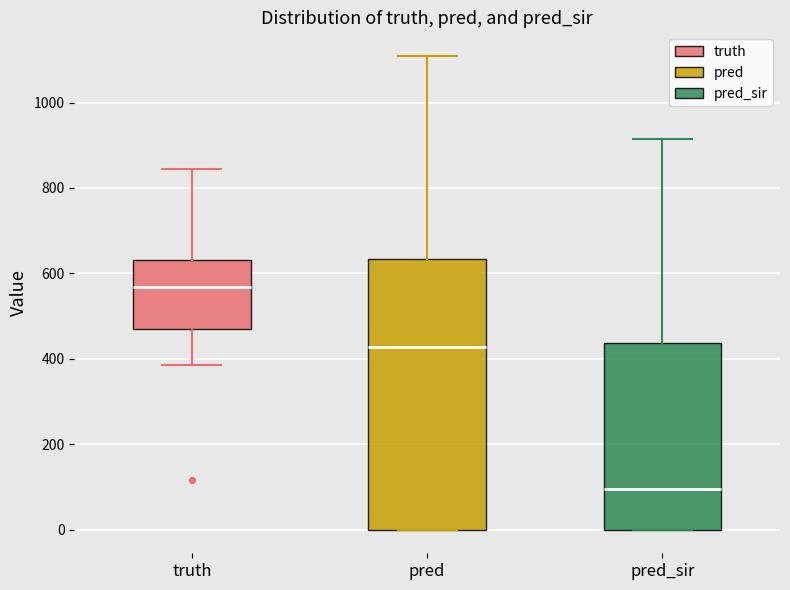

Reading left to right, transcribe this box plot: for each box, give where its median line is, the range the box spans, and where its two whiskers end, as read against the y-axis. The values are not printed on the chart, so give them approximately, as read against the axis.

truth: median 560, box 460 to 640, whiskers 380 to 840
pred: median 420, box 0 to 640, whiskers 0 to 1100
pred_sir: median 100, box 0 to 440, whiskers 0 to 920